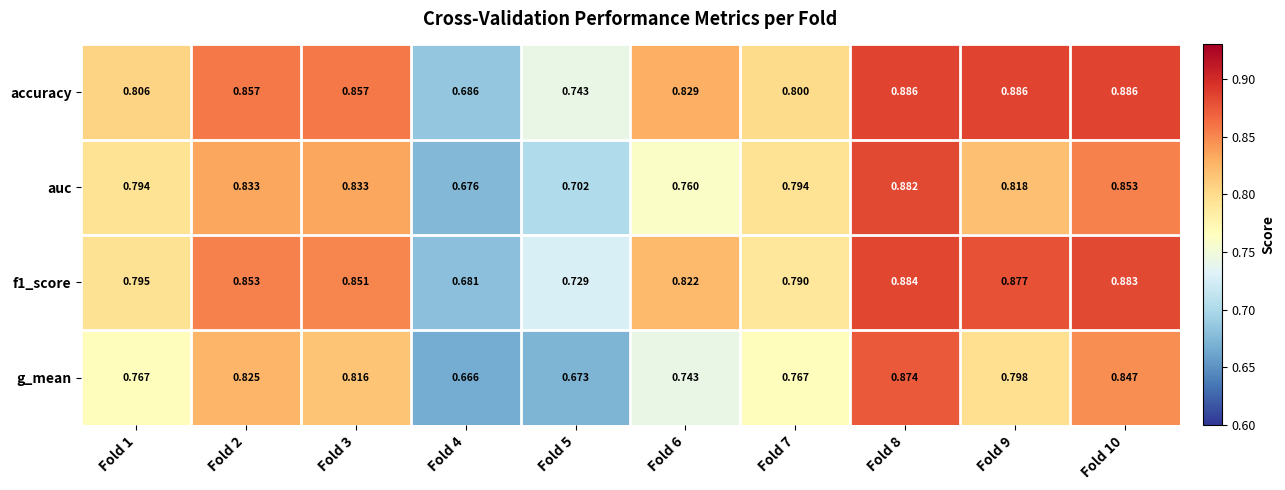

Rank the series at Fold 6 from highest to lowest value.

accuracy, f1_score, auc, g_mean